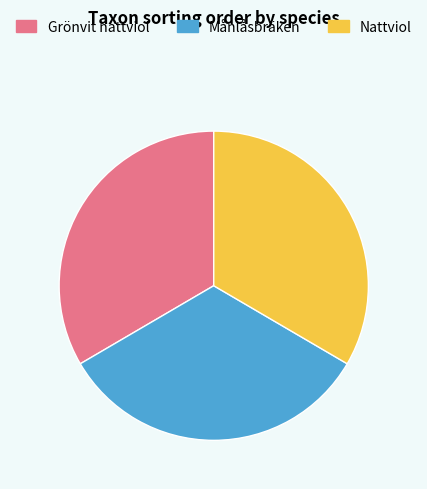

Is Nattviol the majority of the pie?

No